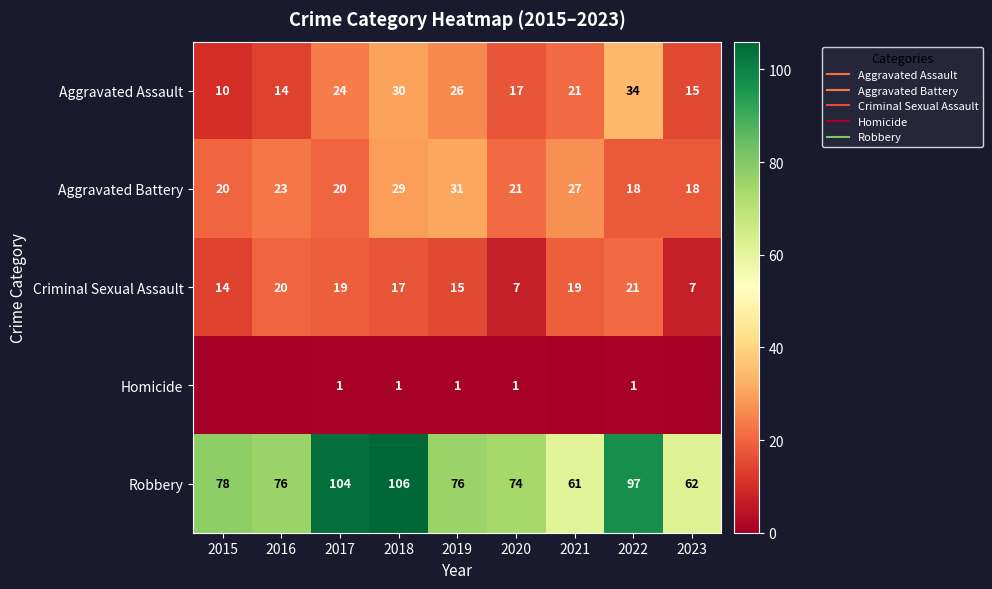

At which label does Aggravated Battery first exceed 21?

2016